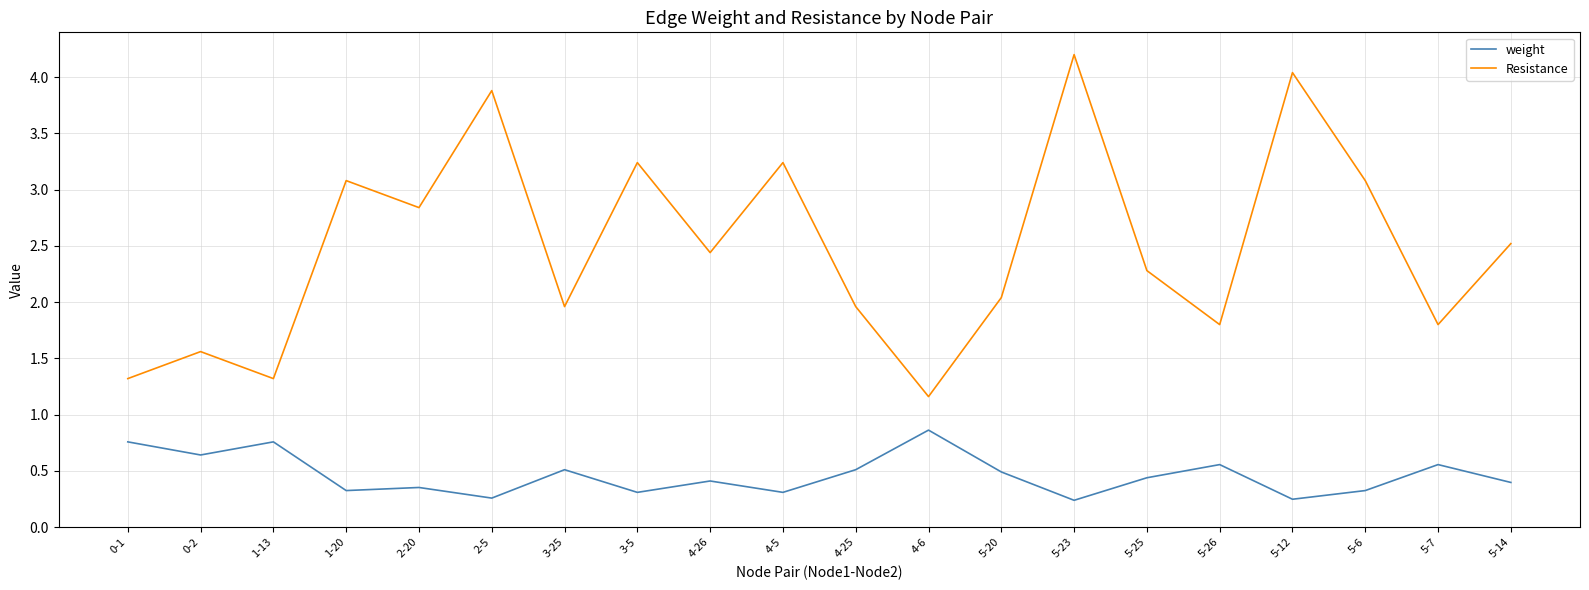

Which series has the widest spread of values?

Resistance